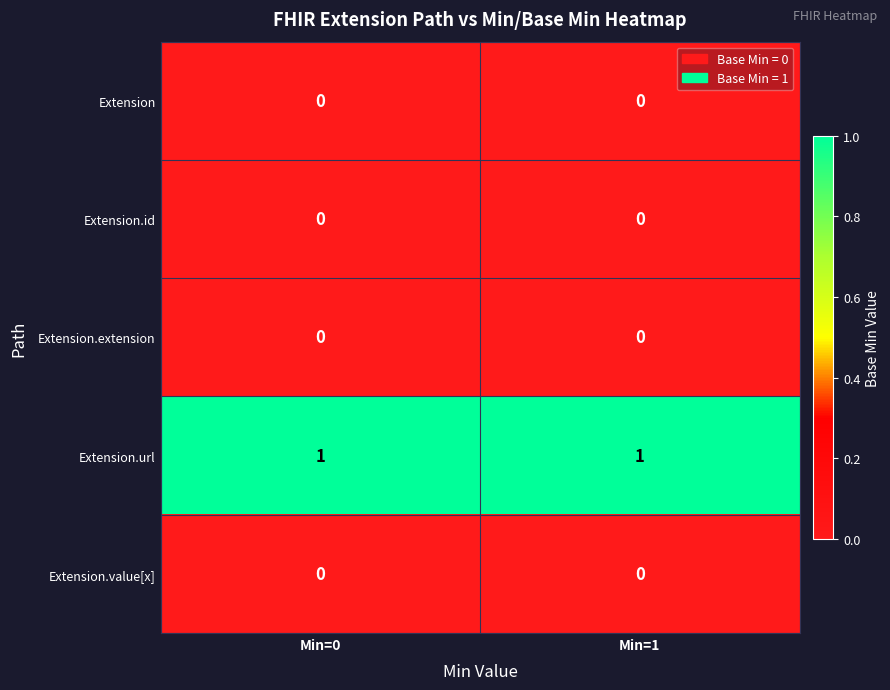

Is the value of Extension.url at Min=1 greater than the value of Extension.extension at Min=1?

Yes